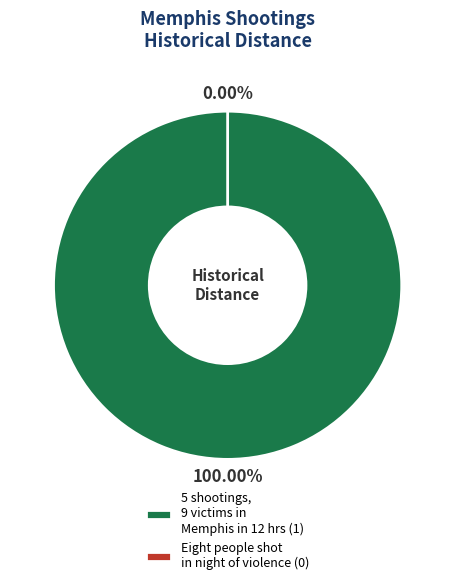

What is the majority slice?

5 shootings, 9 victims in Memphis in 12 hours